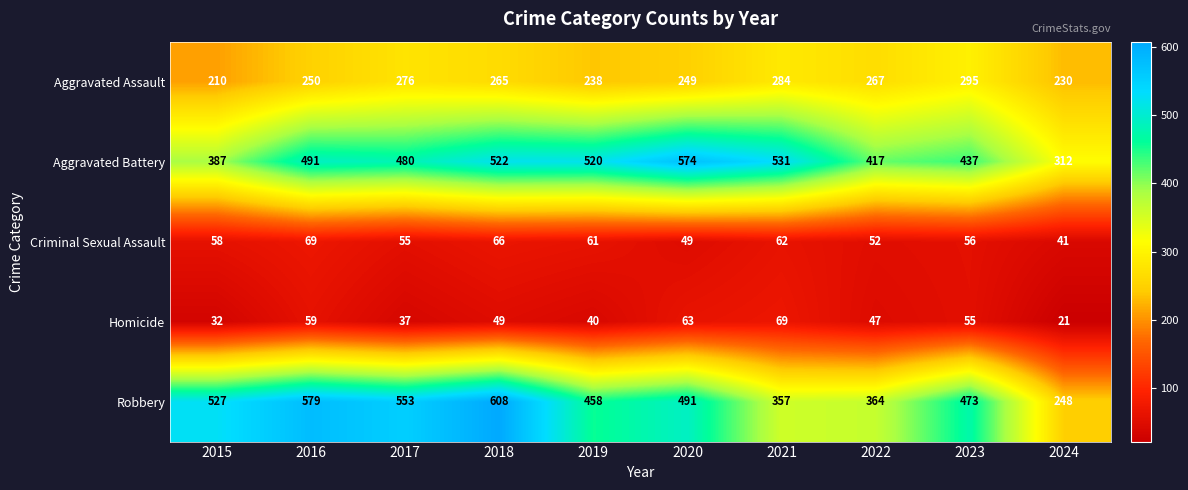

What is the total value across all series at 2019?

1317